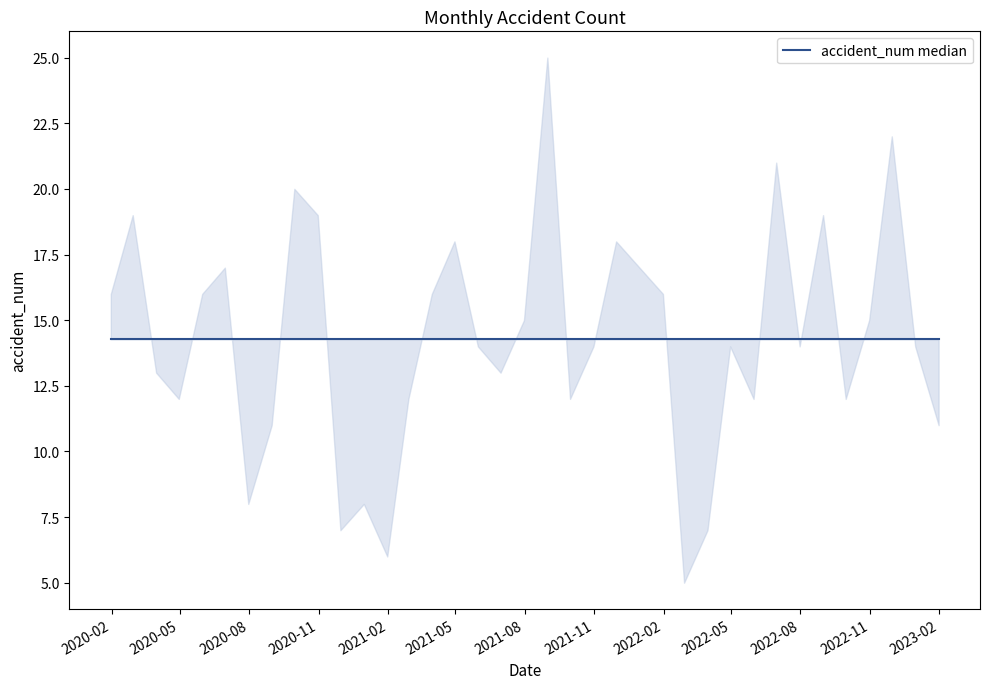

What value does the data have at 2022-10-31?

15